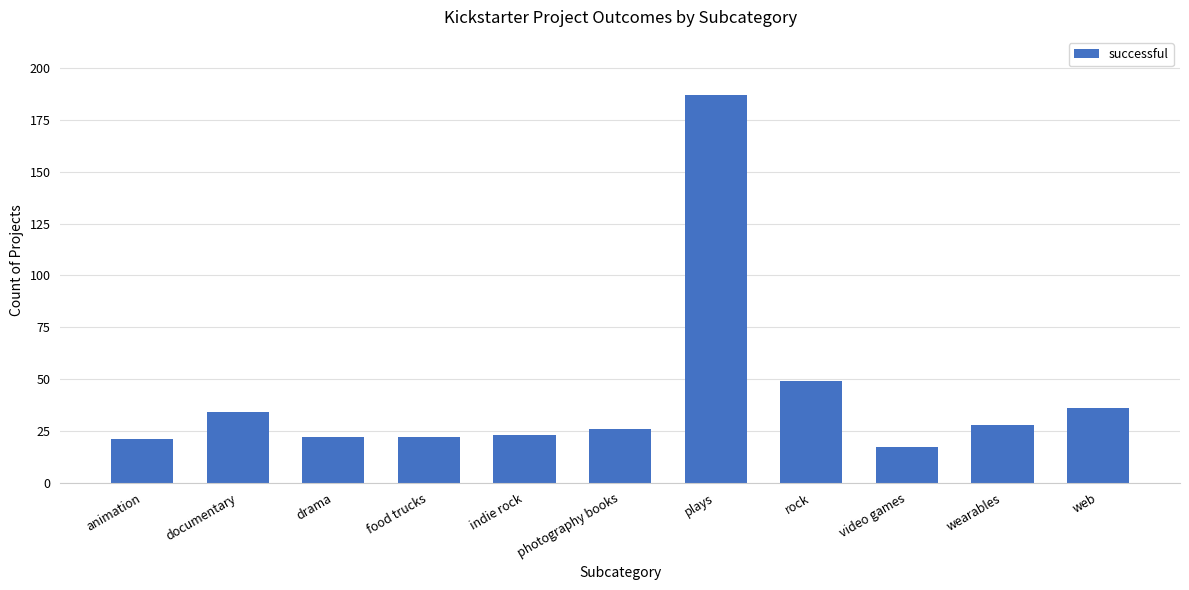

Reading right to left, what are all the values shown in this chart?

web=36	wearables=28	video games=17	rock=49	plays=187	photography books=26	indie rock=23	food trucks=22	drama=22	documentary=34	animation=21